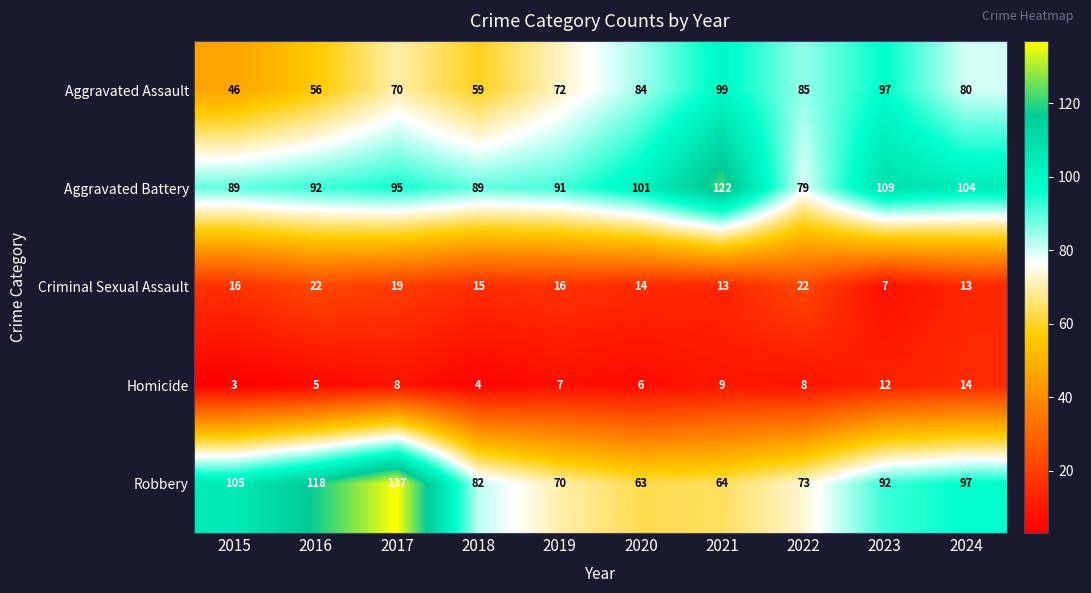

Is it true that Homicide equals 3 at 2015?

True